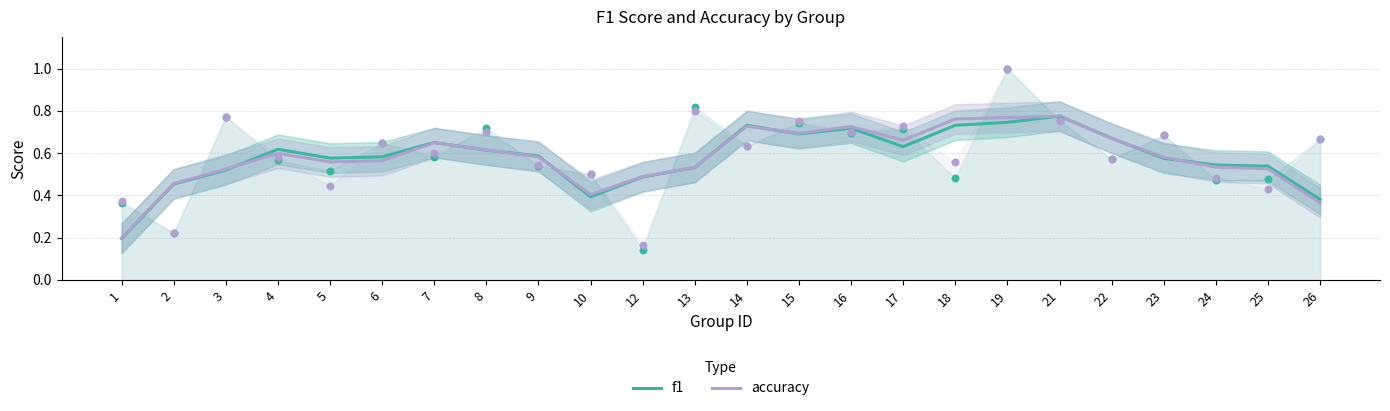

Which series has the largest total across all categories?

accuracy